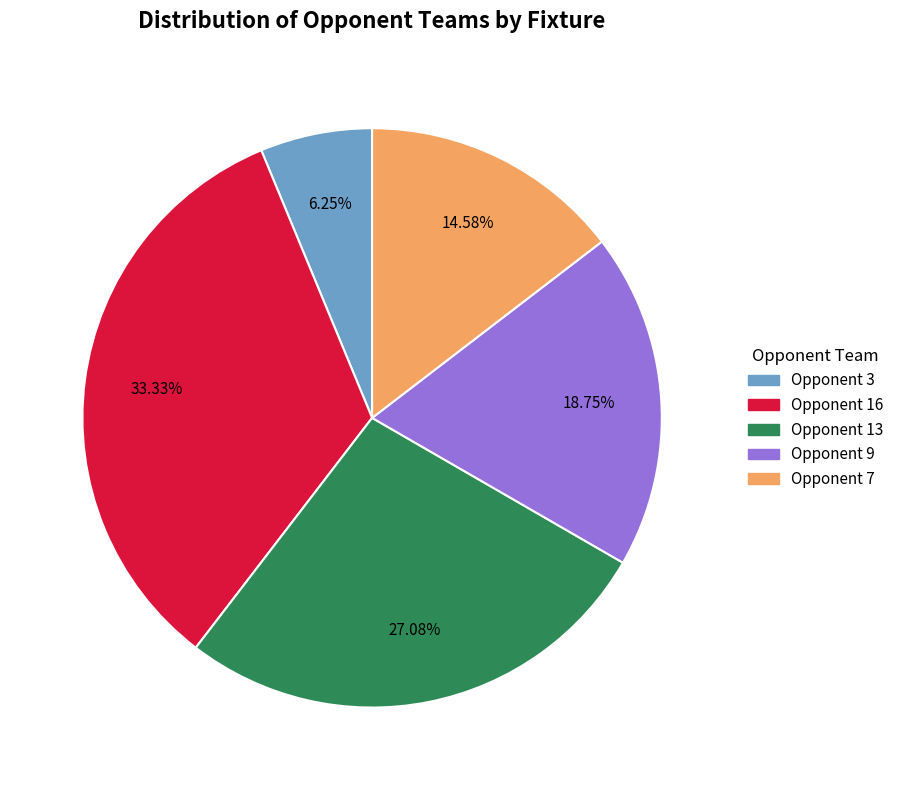

Count the number of slices in the pie.

5